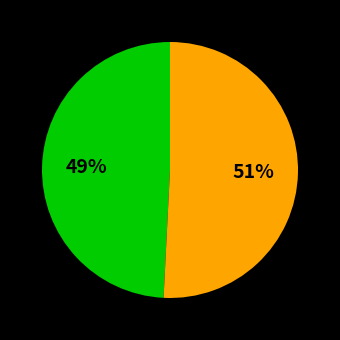

To the nearest percent, what is the average slice percentage?

50%